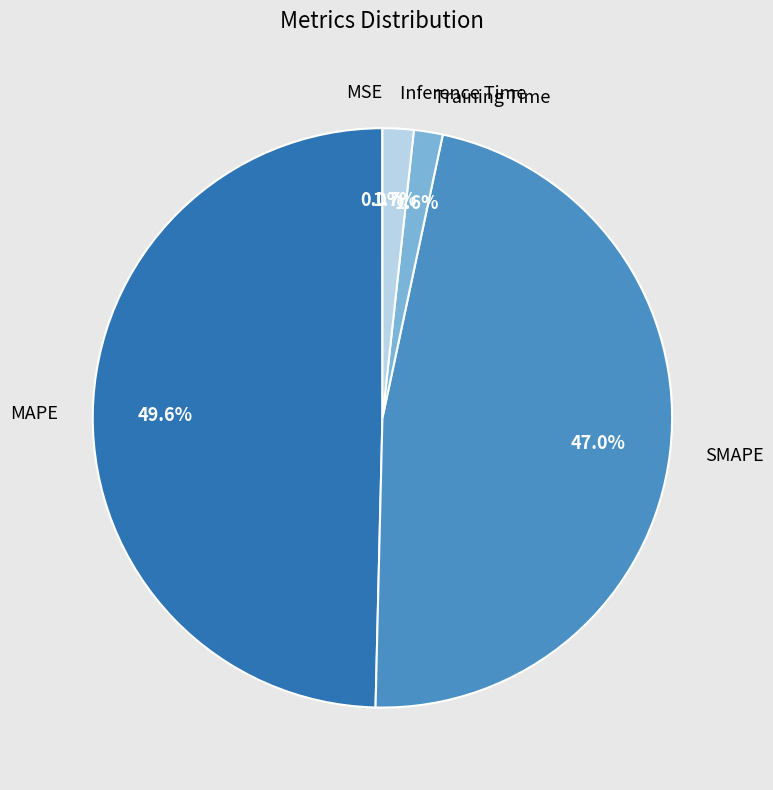

Which has a higher value, SMAPE or Training Time?

SMAPE